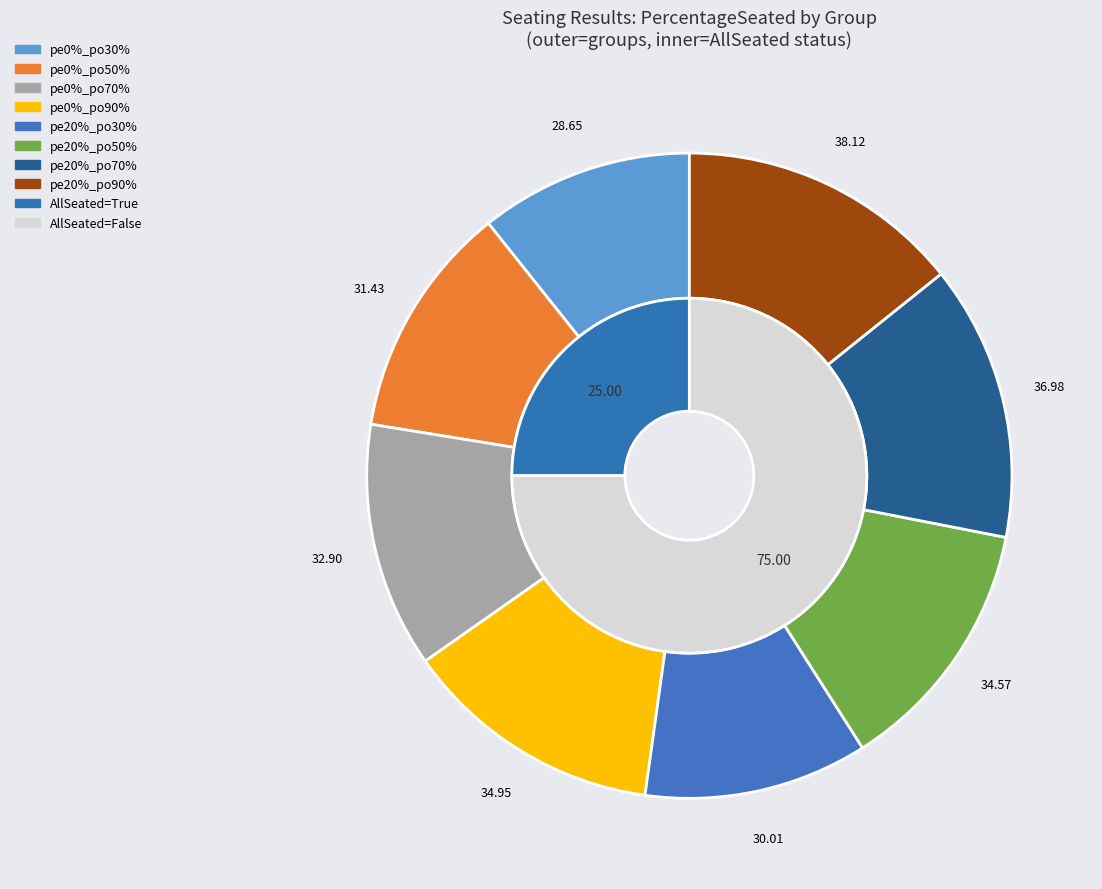

To the nearest percent, what is the average slice percentage?

50%